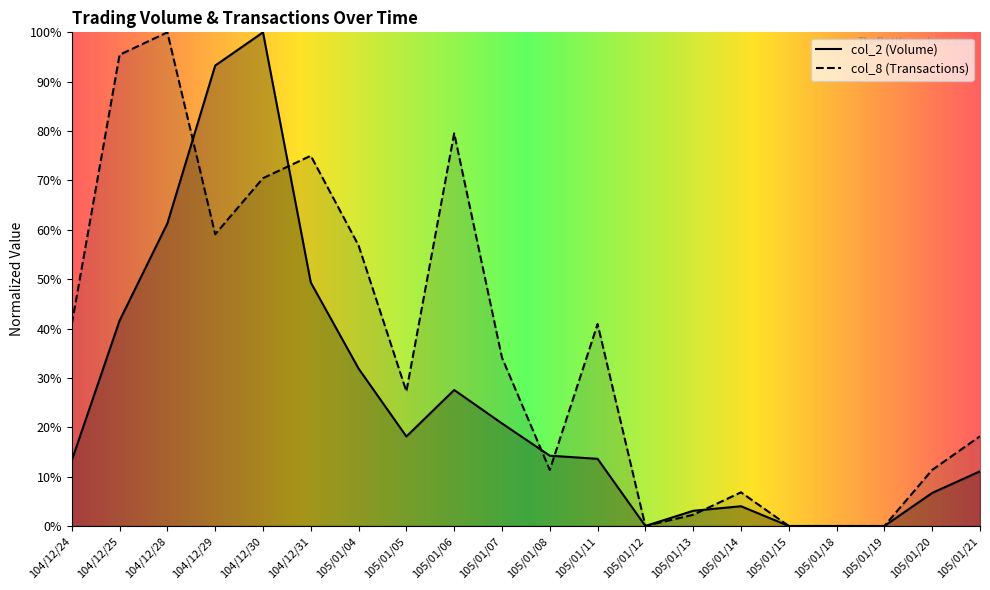

At which label does col_2 first exceed 14?

104/12/25